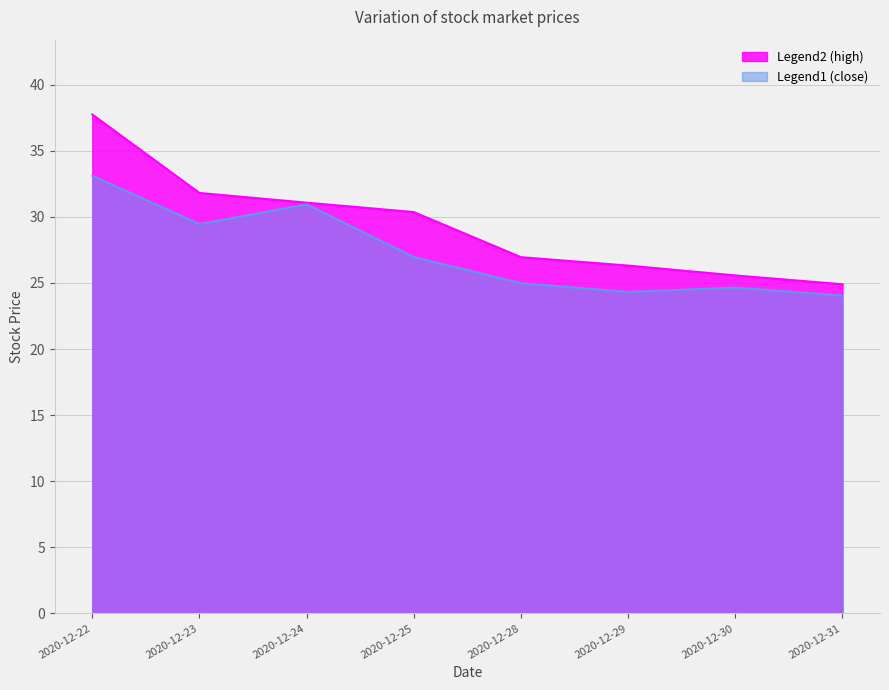

At 2020-12-31, list the series in order from largest to smallest.

high, close